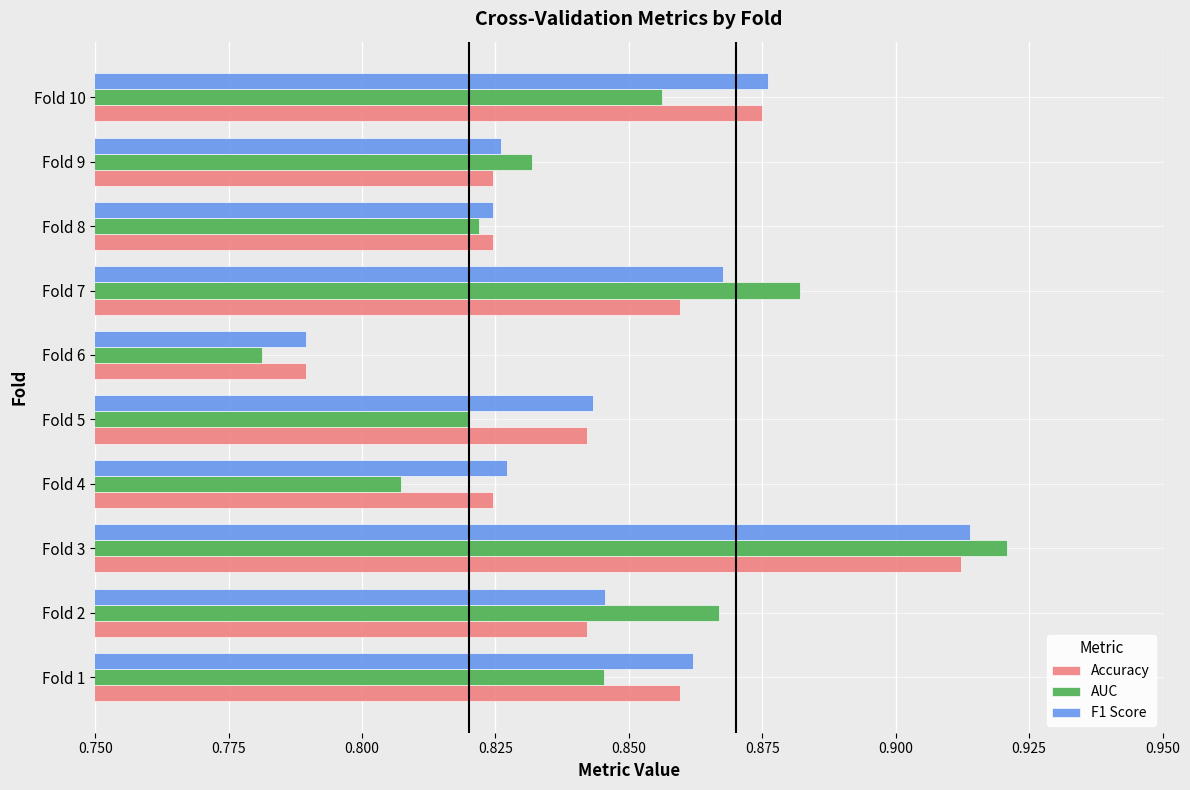

At which category is the sum across all series the highest?

Fold 3